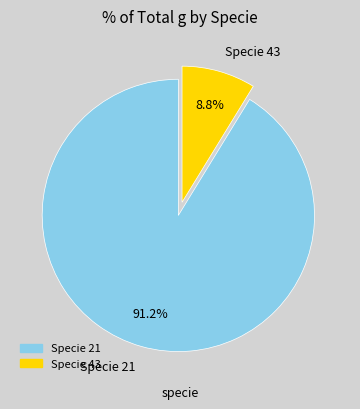

To the nearest percent, what is the average slice percentage?

50%